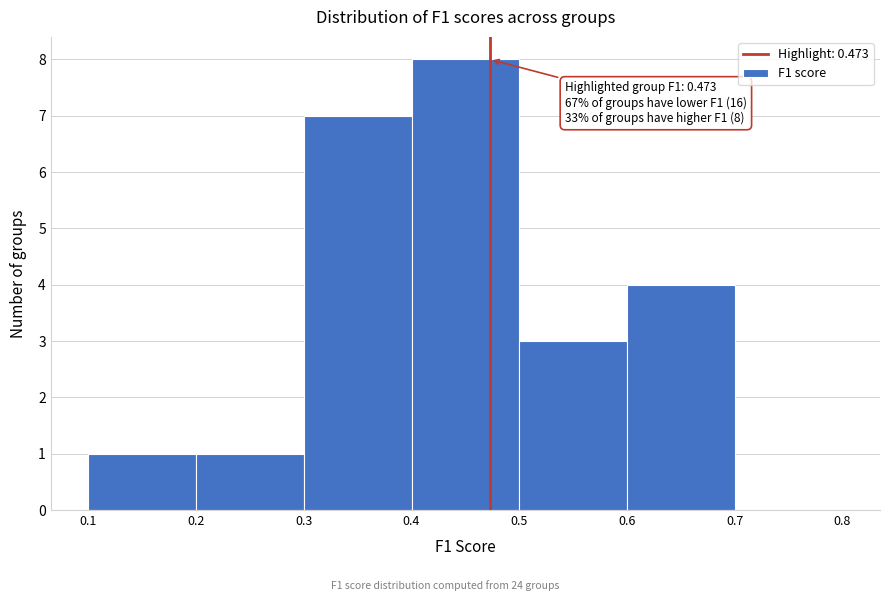

Over which range of the x-axis is the bar tallest?

0.4 to 0.5